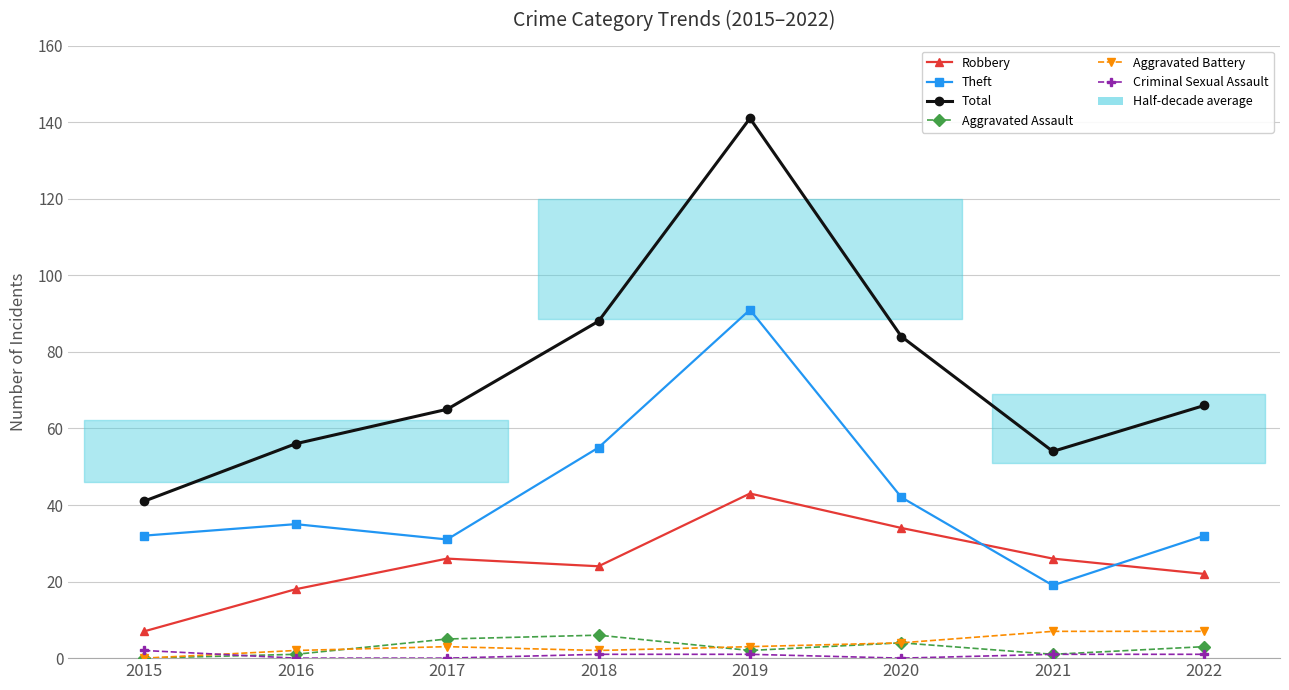

At which label does Theft reach its peak?

2019